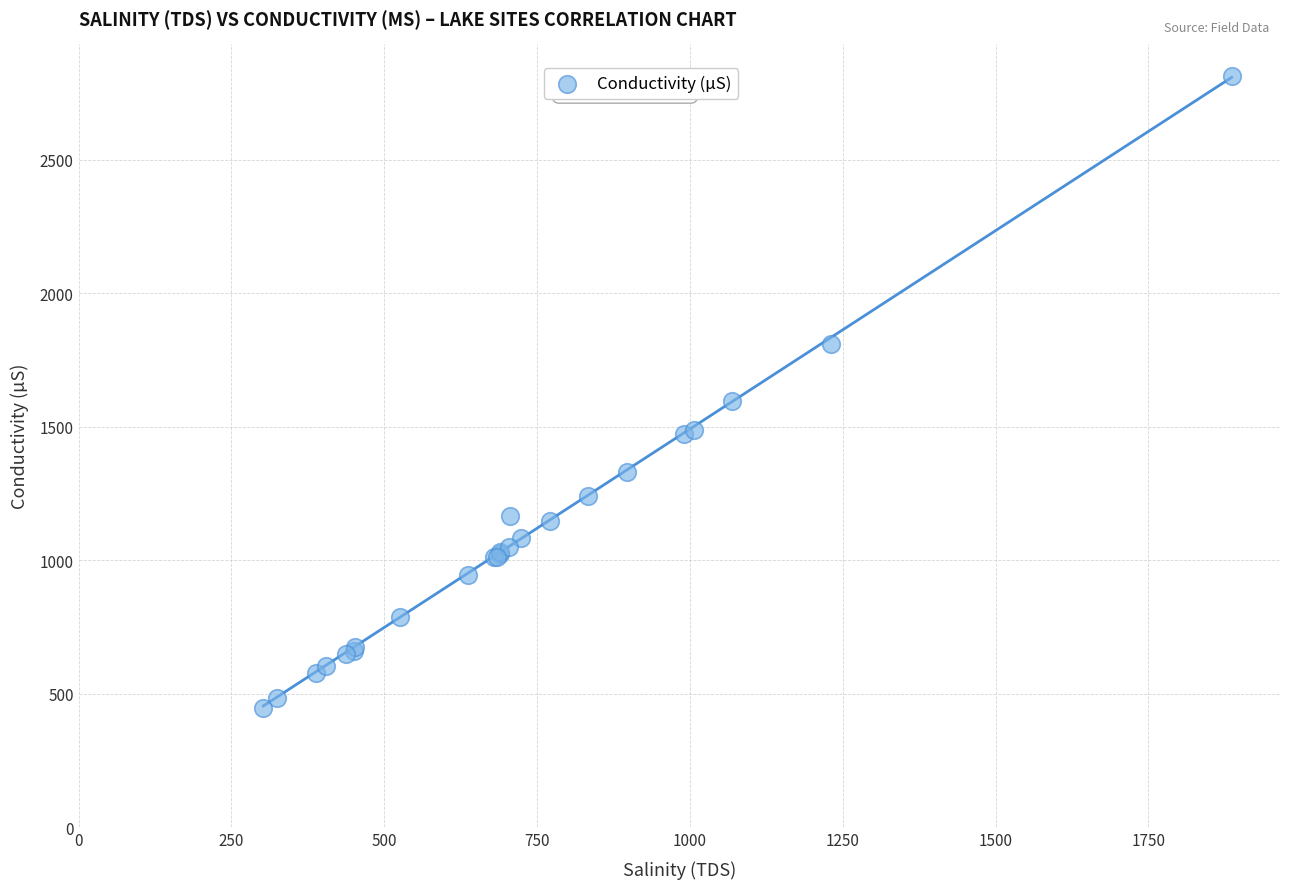

What Y value in the scatter plot is closest to 1631?

1597